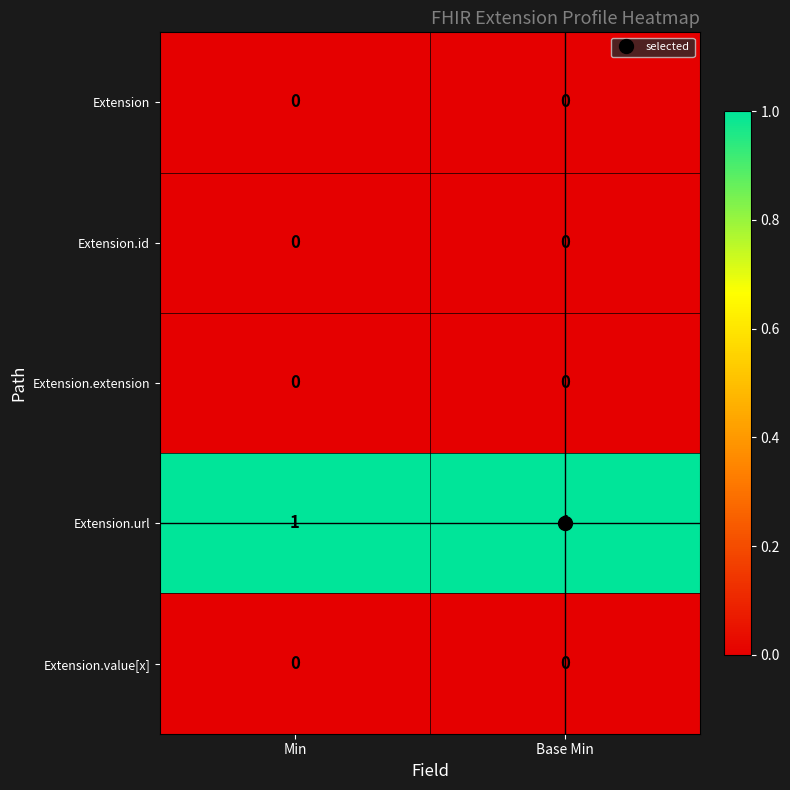

Is it true that Extension.url equals 1 at Base Min?

True